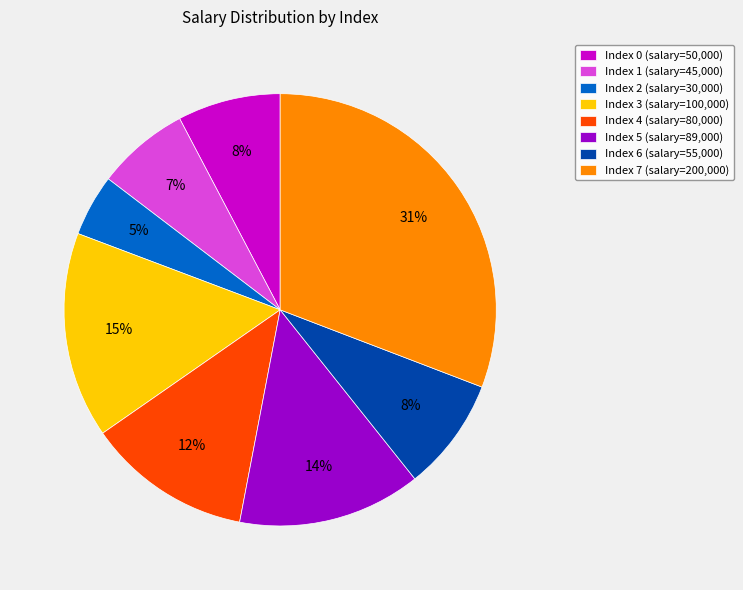

Count the number of slices in the pie.

8